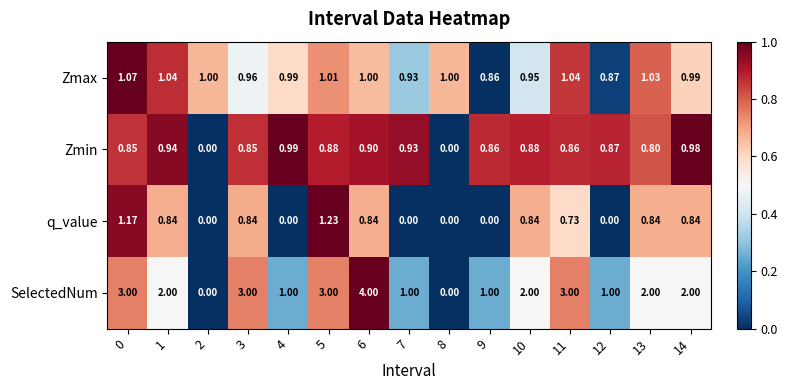

Is the value of q_value at 1 greater than the value of Zmin at 12?

No